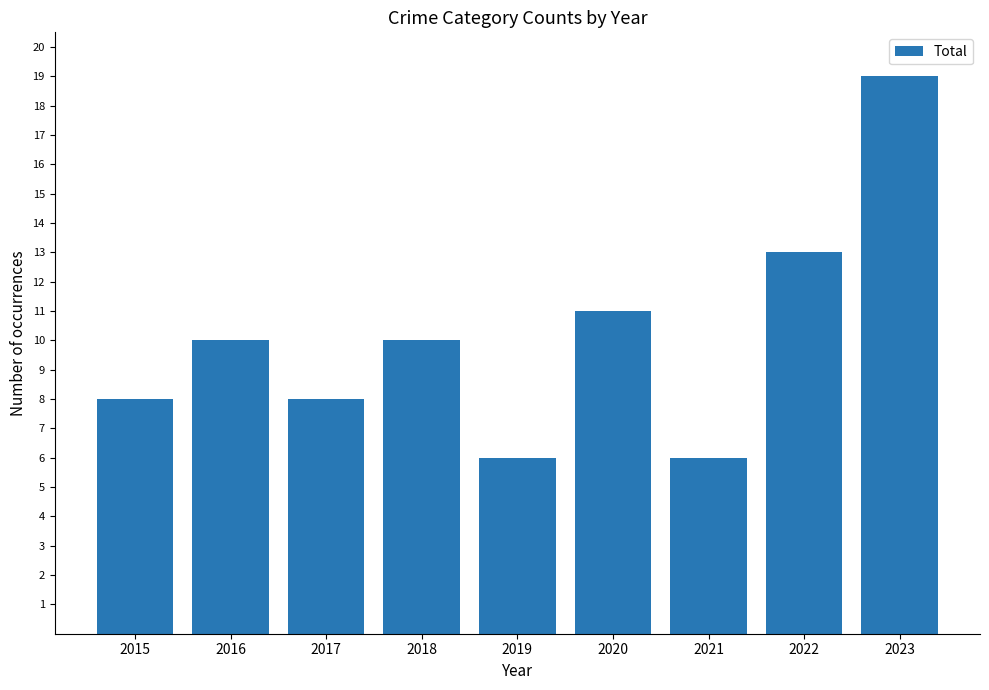

The chart shows a value of 1 at 2021. True or false?

False